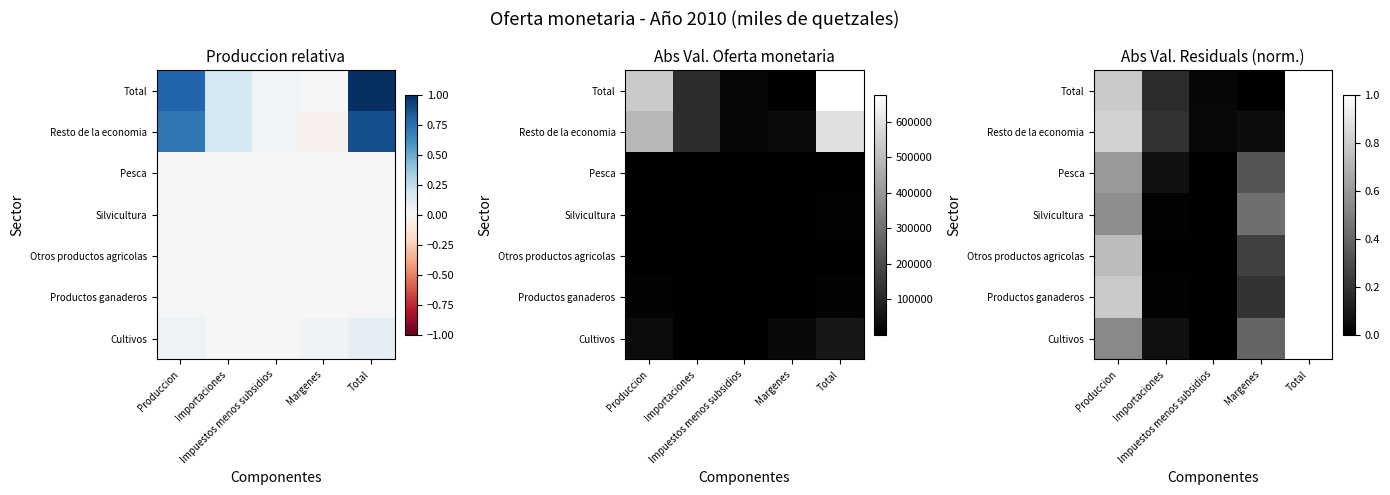

The value of Otros productos agricolas at Importaciones is 0.0. True or false?

True